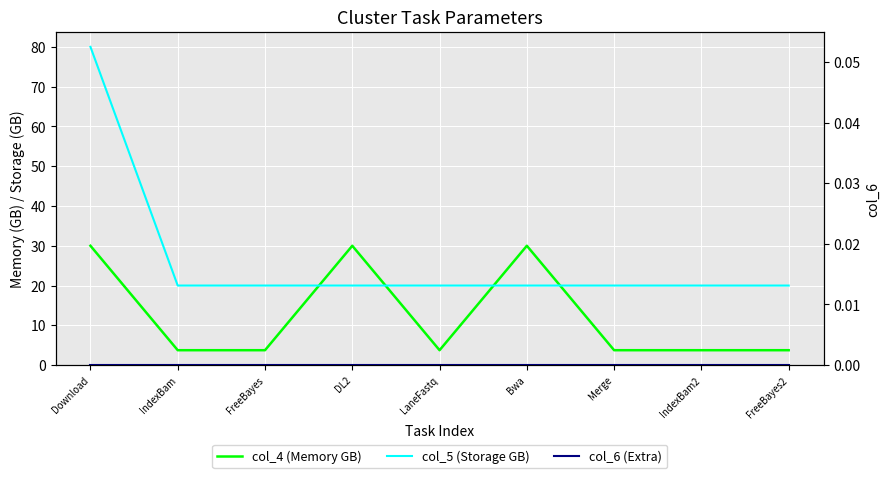

What is the difference between the second highest and second lowest values in the col_4 (Memory GB) series?

26.2